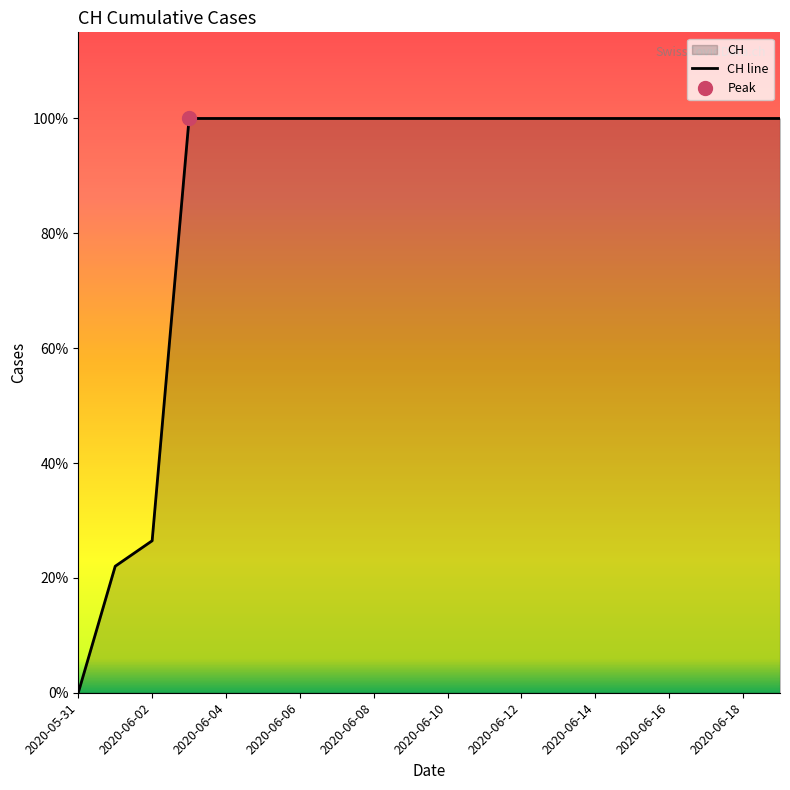

The chart shows a value of 631 at 19. True or false?

True